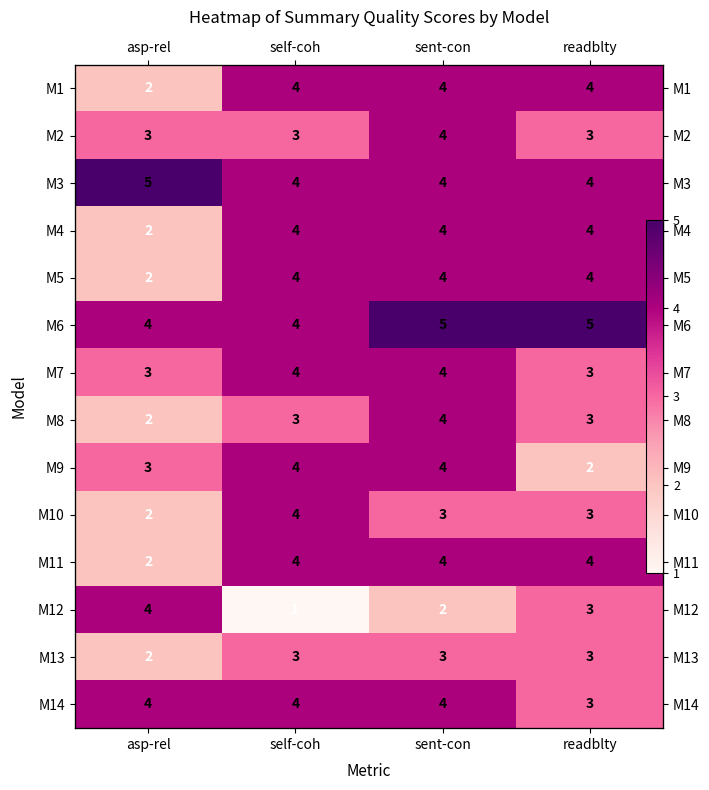

Count the M9 values in the range 3 to 4.

3